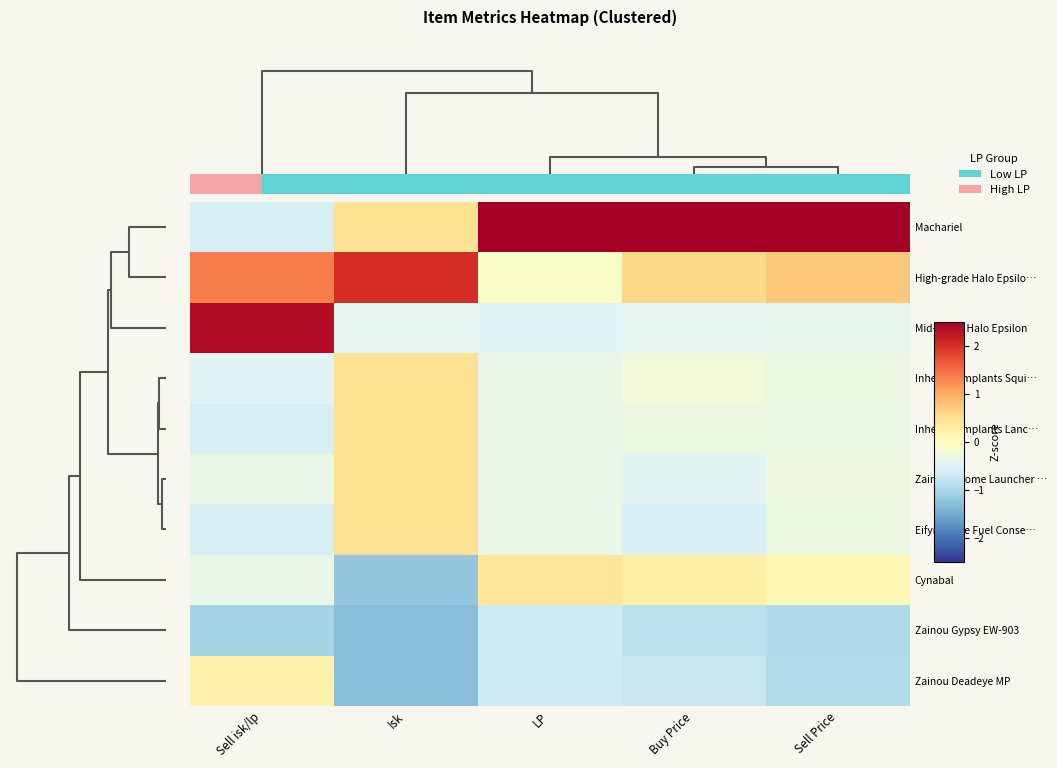

Which series changed the most between LP and Sell Price?

High-grade Halo Epsilo…